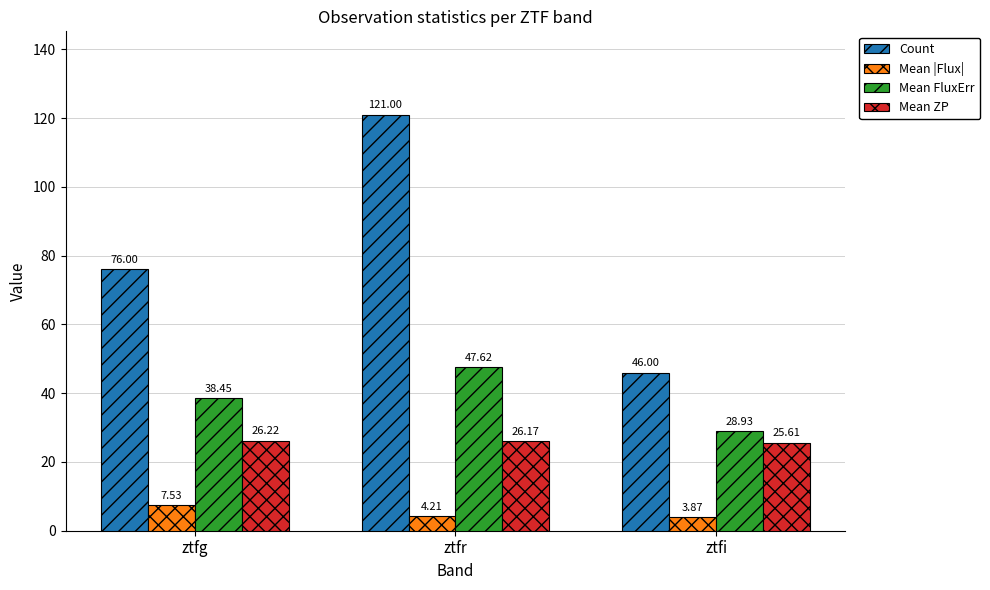

Where is Mean ZP nearest to the value 25?

ztfi